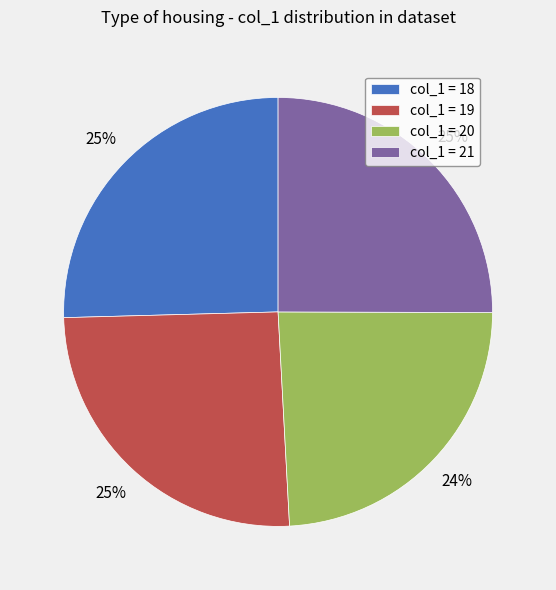

True or false: col_1 = 21 accounts for 25% of the total.

True